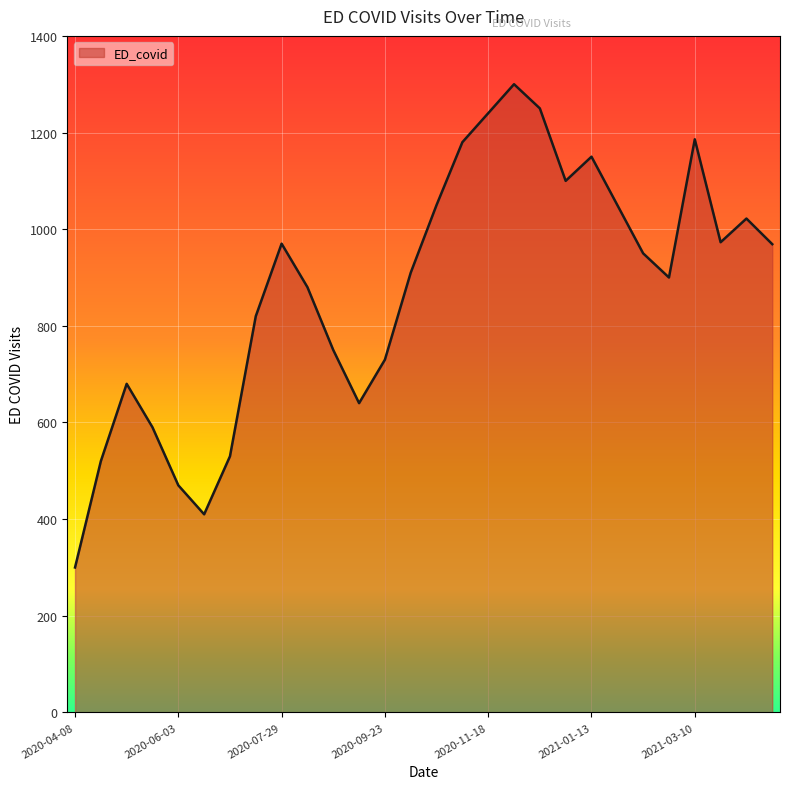

What is the greatest value displayed?

1300